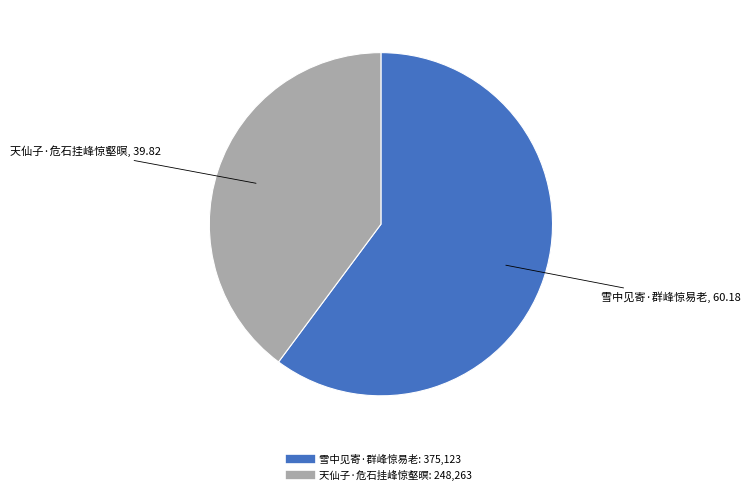

What is the ratio of the value at 雪中见寄·群峰惊易老 to the value at 天仙子·危石挂峰惊壑暝?

1.5